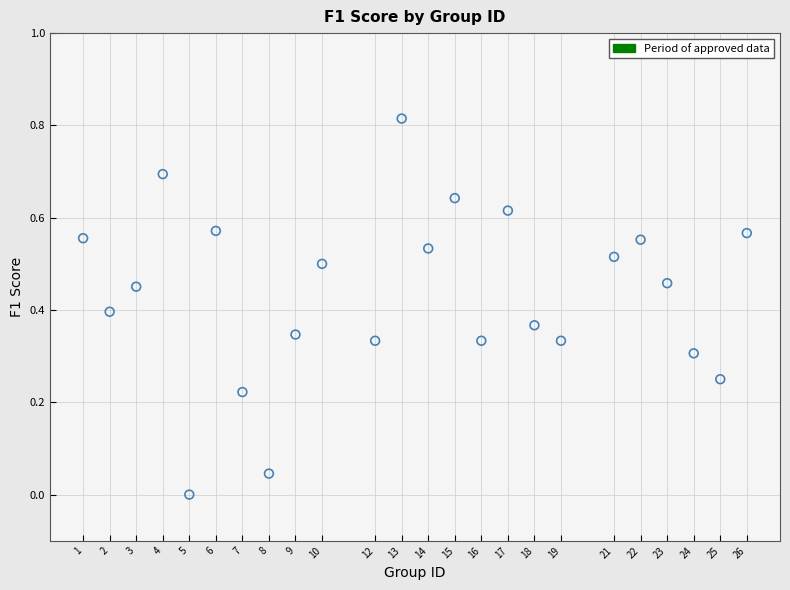

What is the range of X values (max minus min)?

25.0